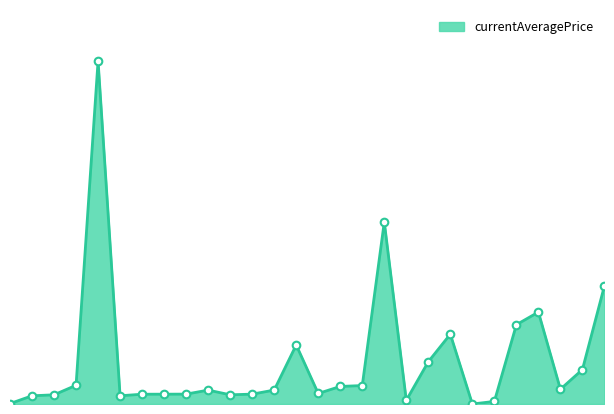

Does the chart have visible grid lines?

No